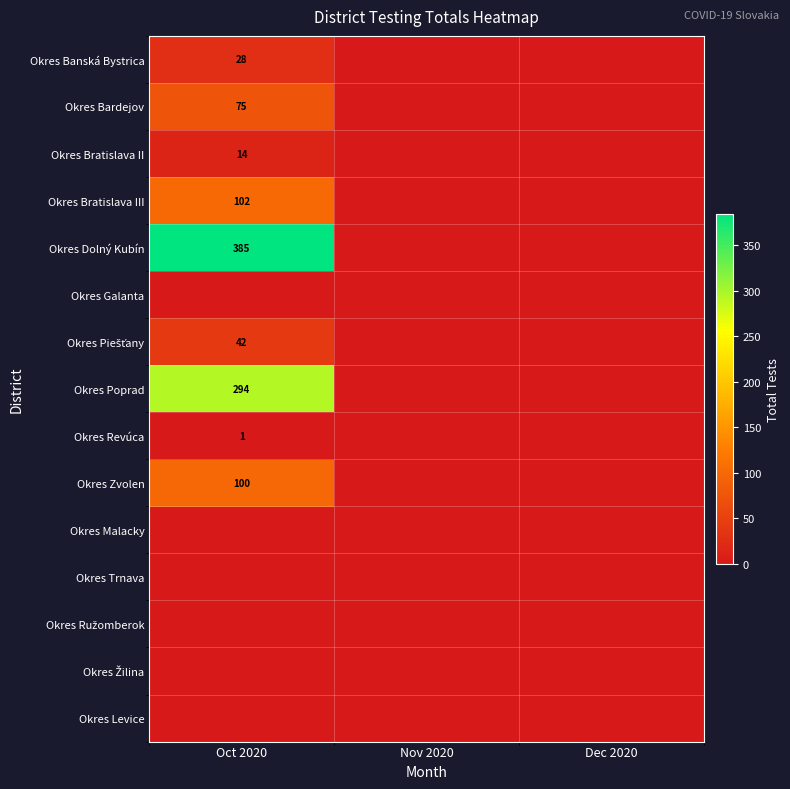

The value of Okres Bratislava II at Oct 2020 is 14. True or false?

True